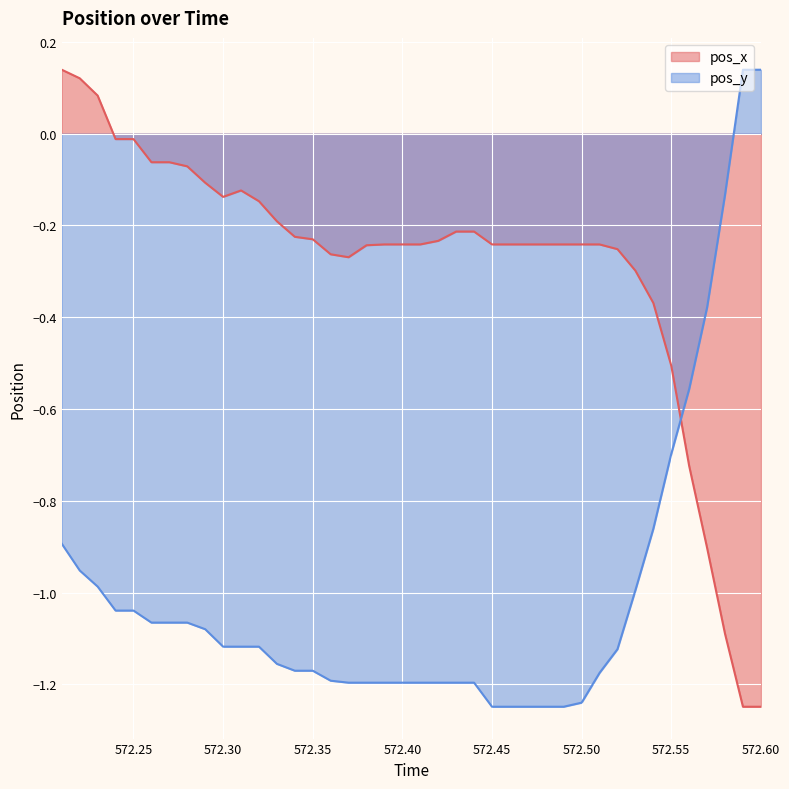

What is the sum of all pos_y values?

-39.9